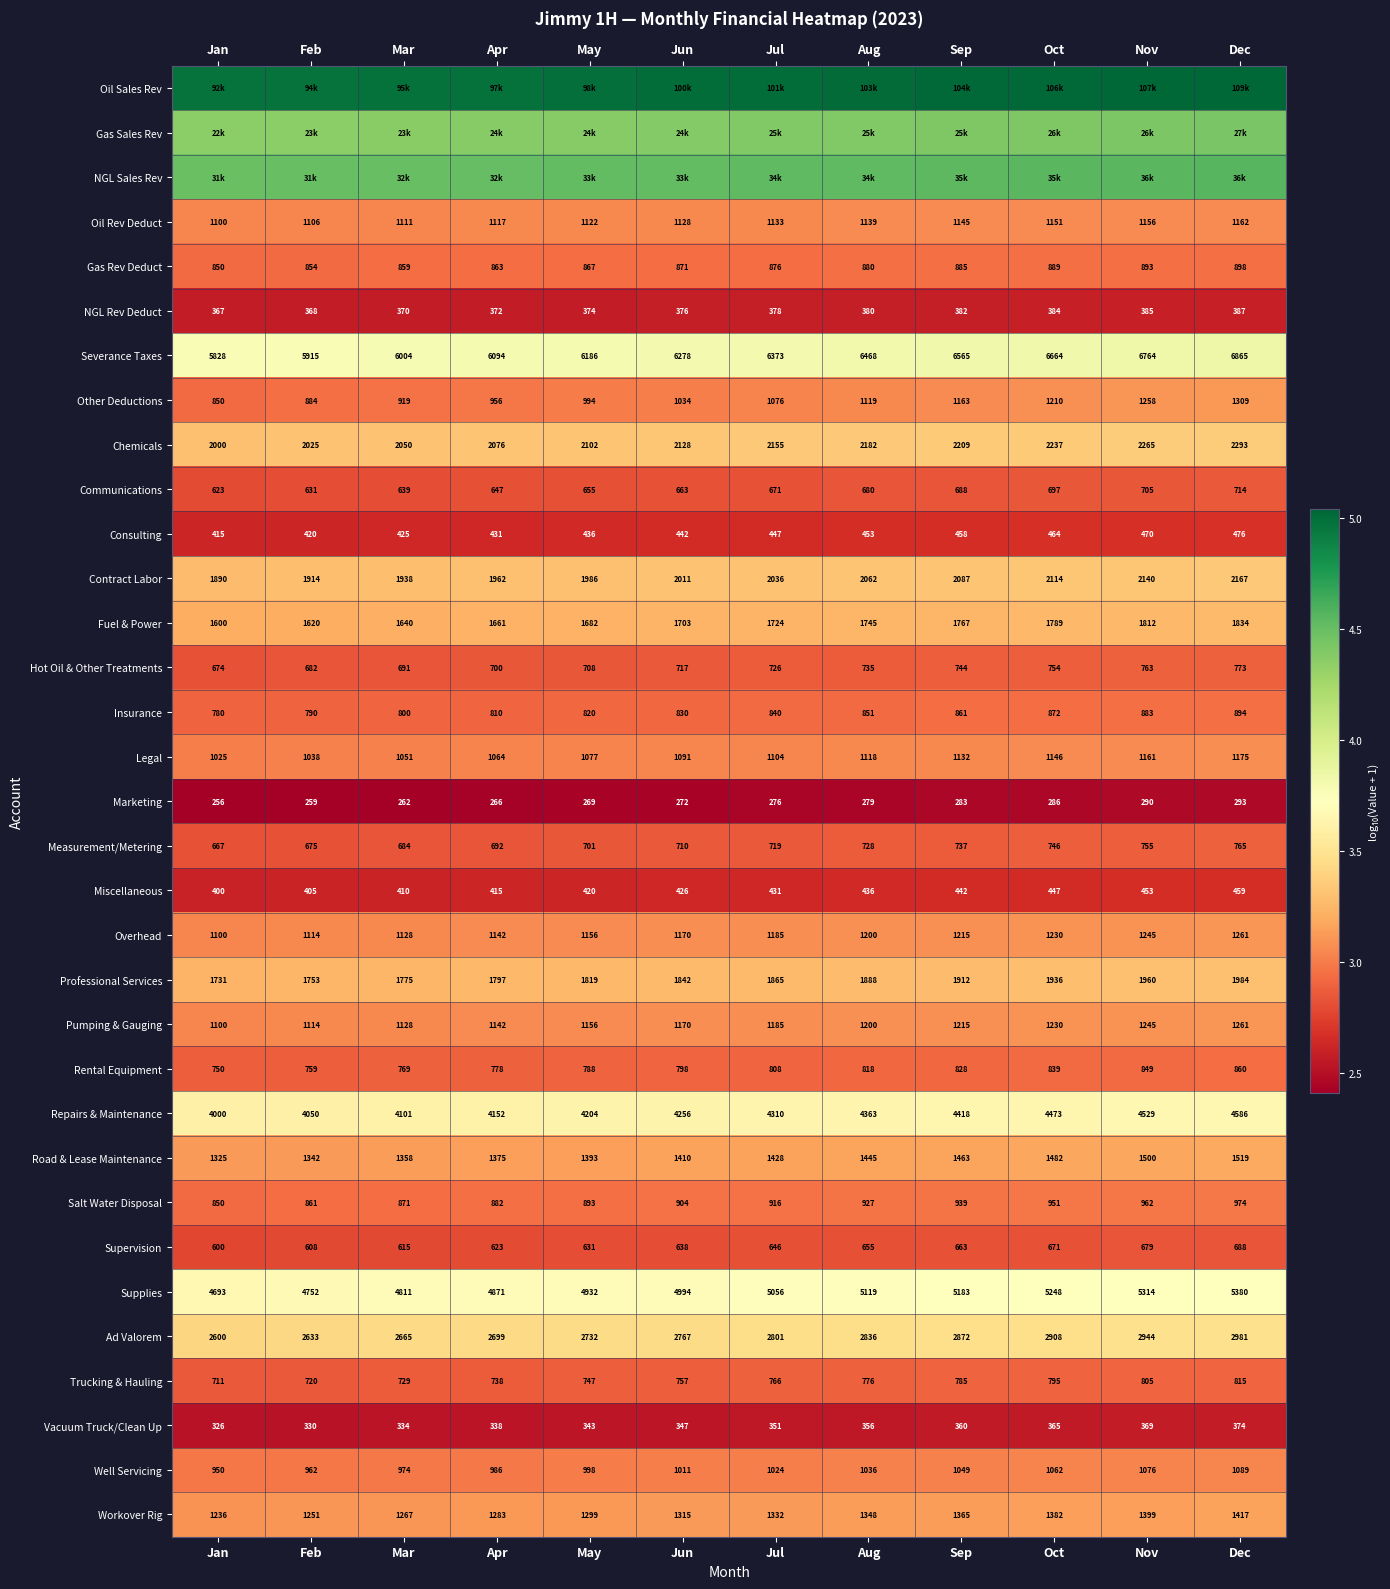

At how many categories does at least one series exceed 2?

12